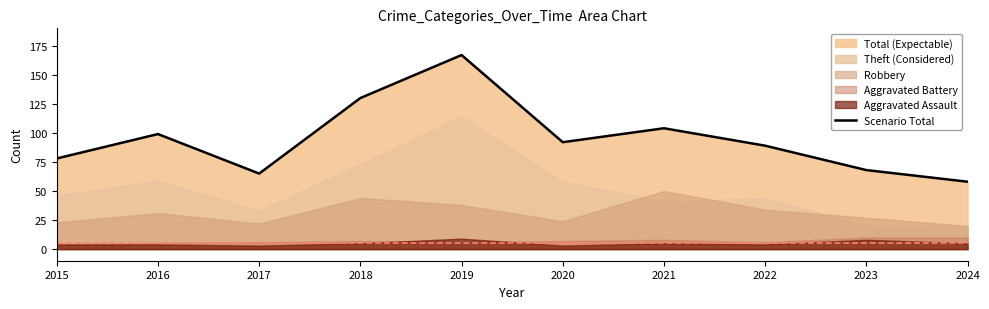

What is the sum of the values at 2019 and 2015?

245